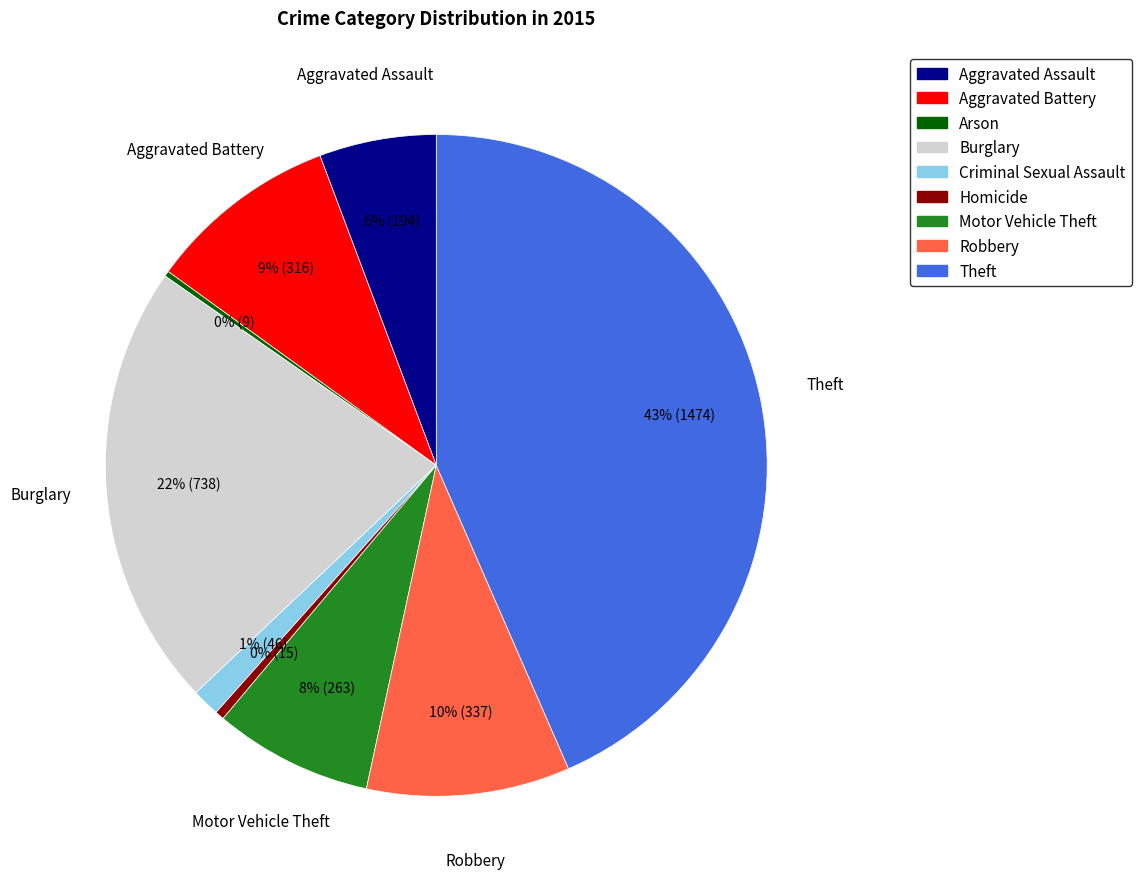

To the nearest percent, what percentage of the pie is Criminal Sexual Assault?

1%